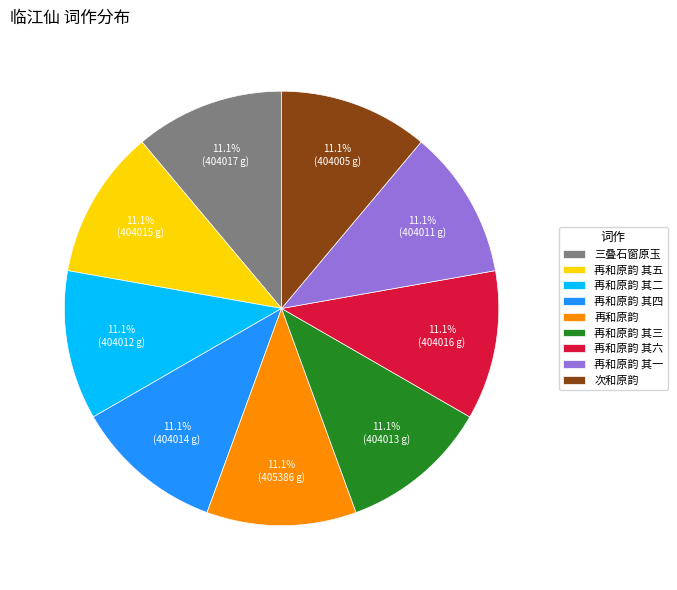

Approximately how many times larger is the value at 再和原韵 其三 compared to 再和原韵?

1.0